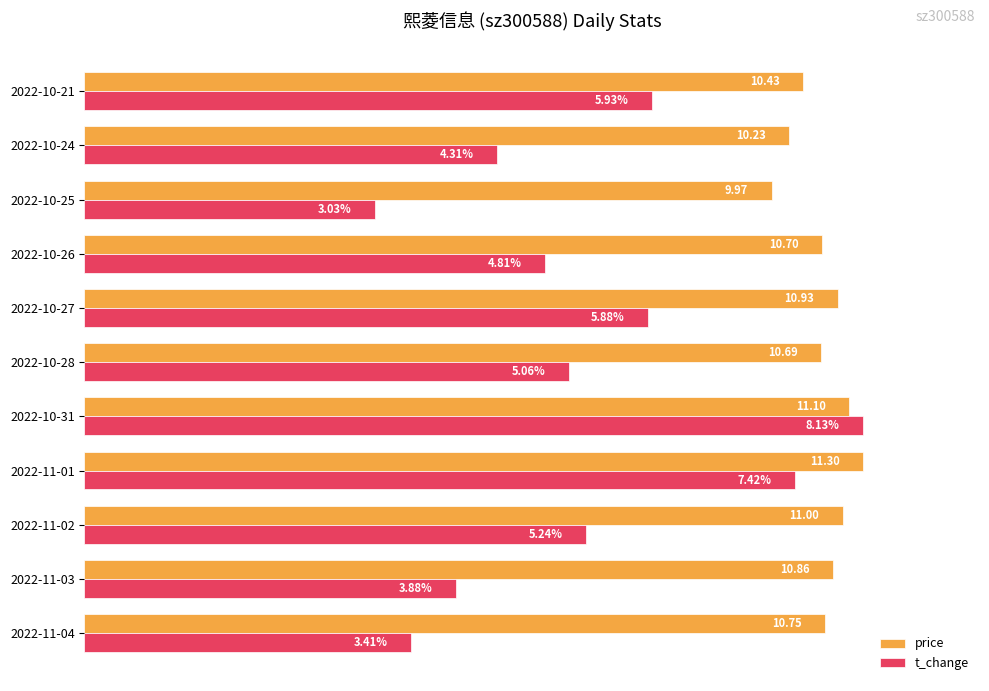

What are all the series names shown in the legend?

price, t_change